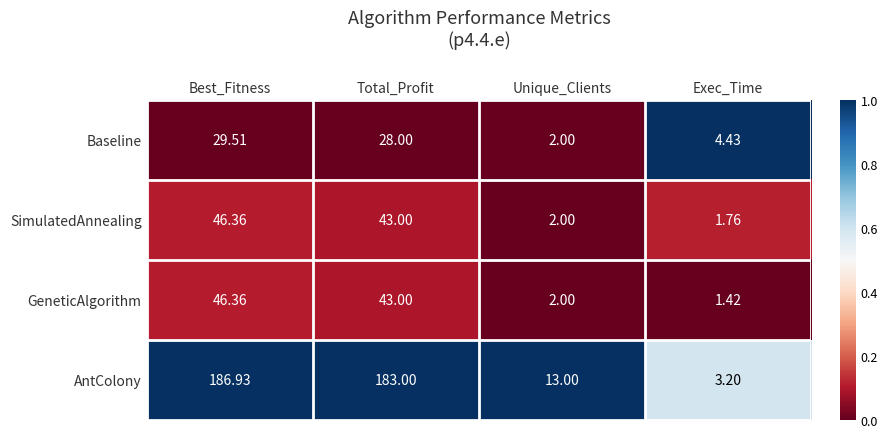

Which category has the lowest value across all series?

Exec_Time